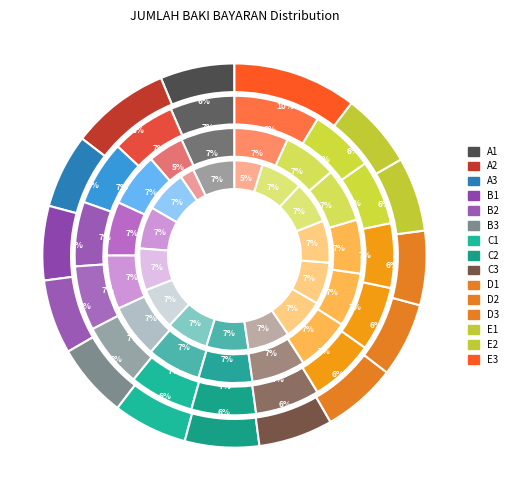

Does PEMBERSIHAN (KONTRAK) account for over 50% of the chart?

No